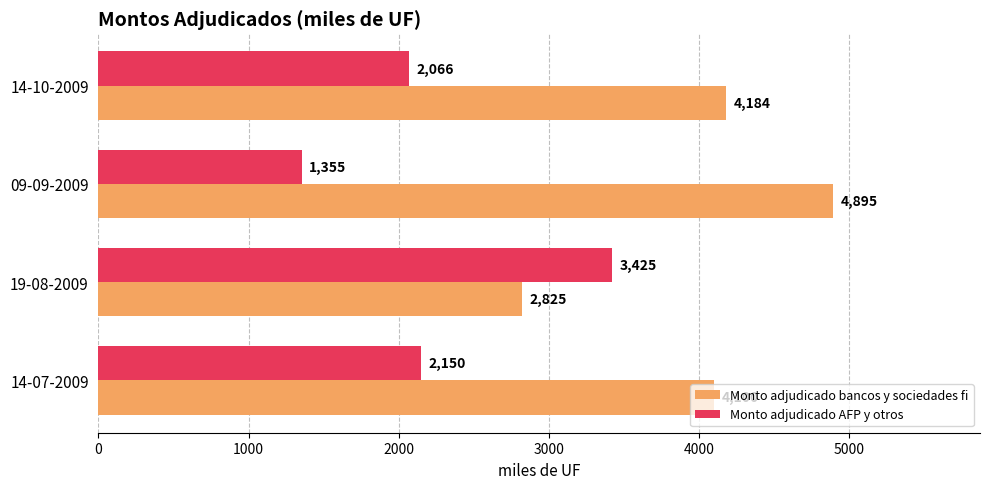

At how many categories does at least one series exceed 2760?

4